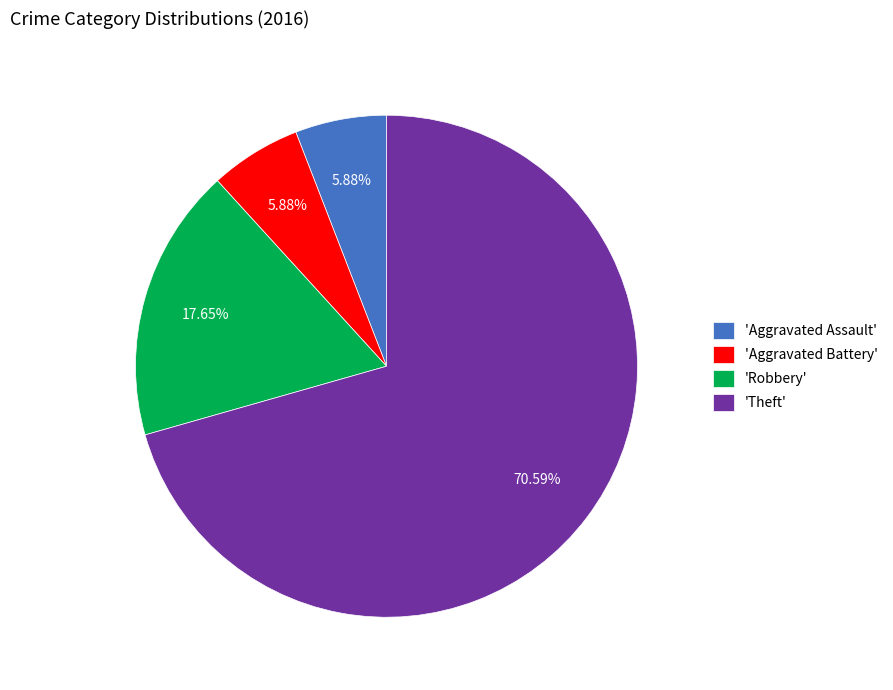

Count the number of slices in the pie.

4